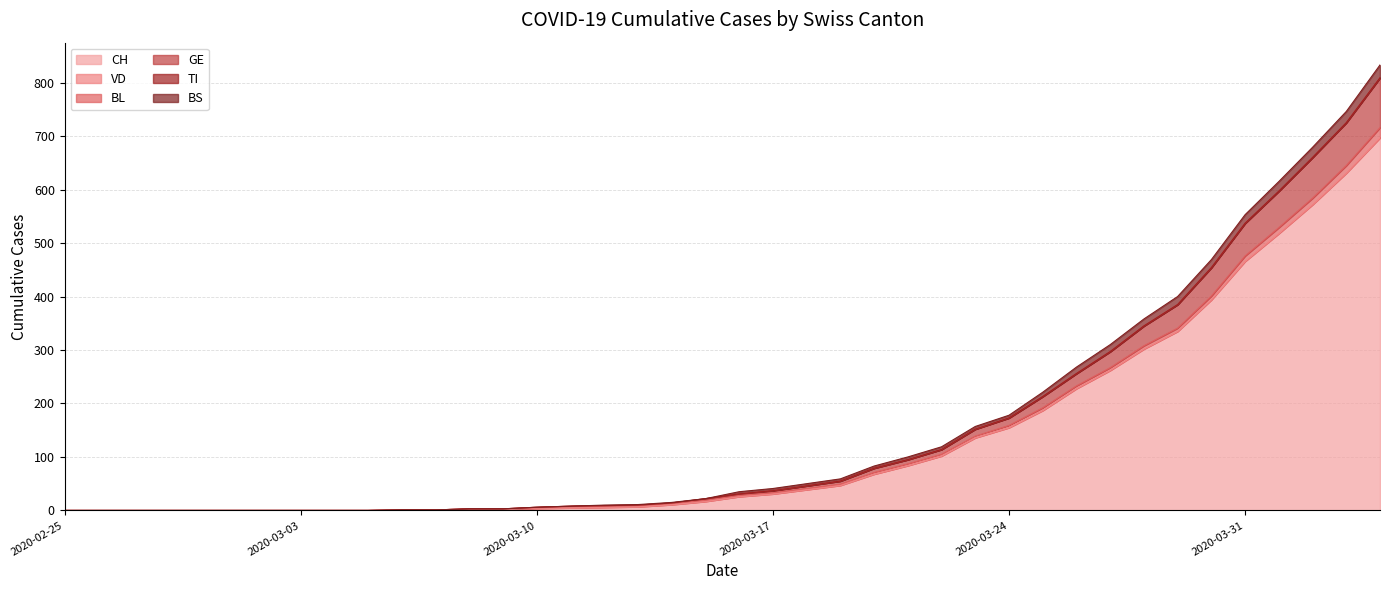

What is the difference between the maximum and minimum values in the CH series?

697